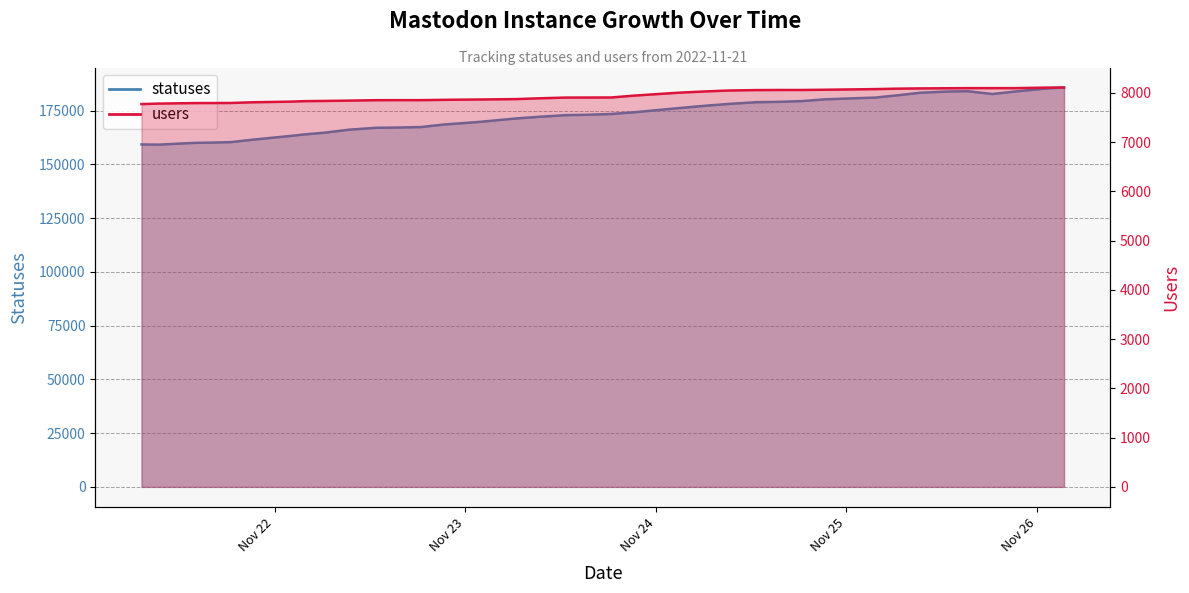

What is the highest value of the statuses series?

185739